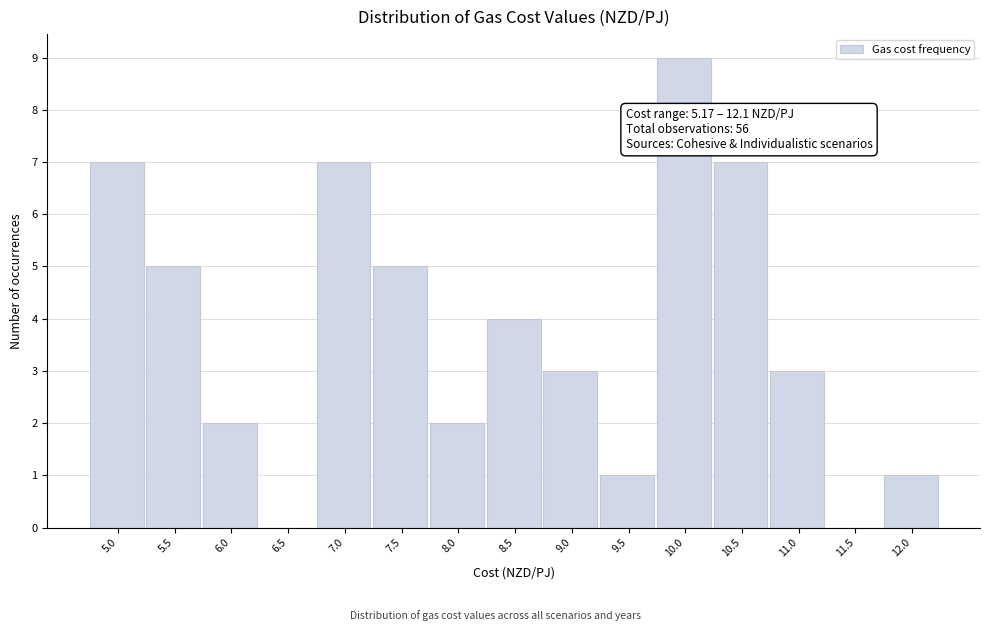

Reading left to right, what are all the values shown in this chart?

5.0=7	5.5=5	6.0=2	6.5=0	7.0=7	7.5=5	8.0=2	8.5=4	9.0=3	9.5=1	10.0=9	10.5=7	11.0=3	11.5=0	12.0=1